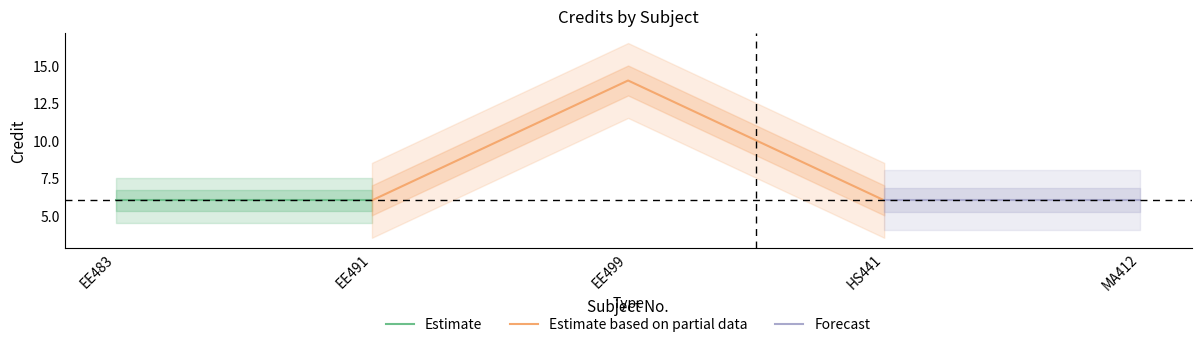

Does the chart have visible grid lines?

No